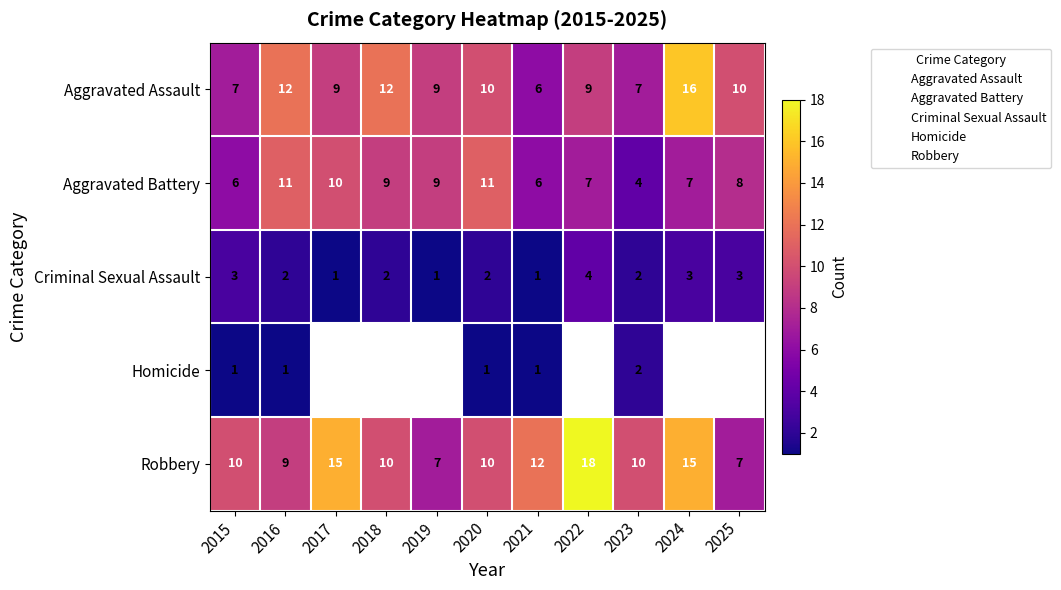

What is the maximum value shown in the chart?

18.0